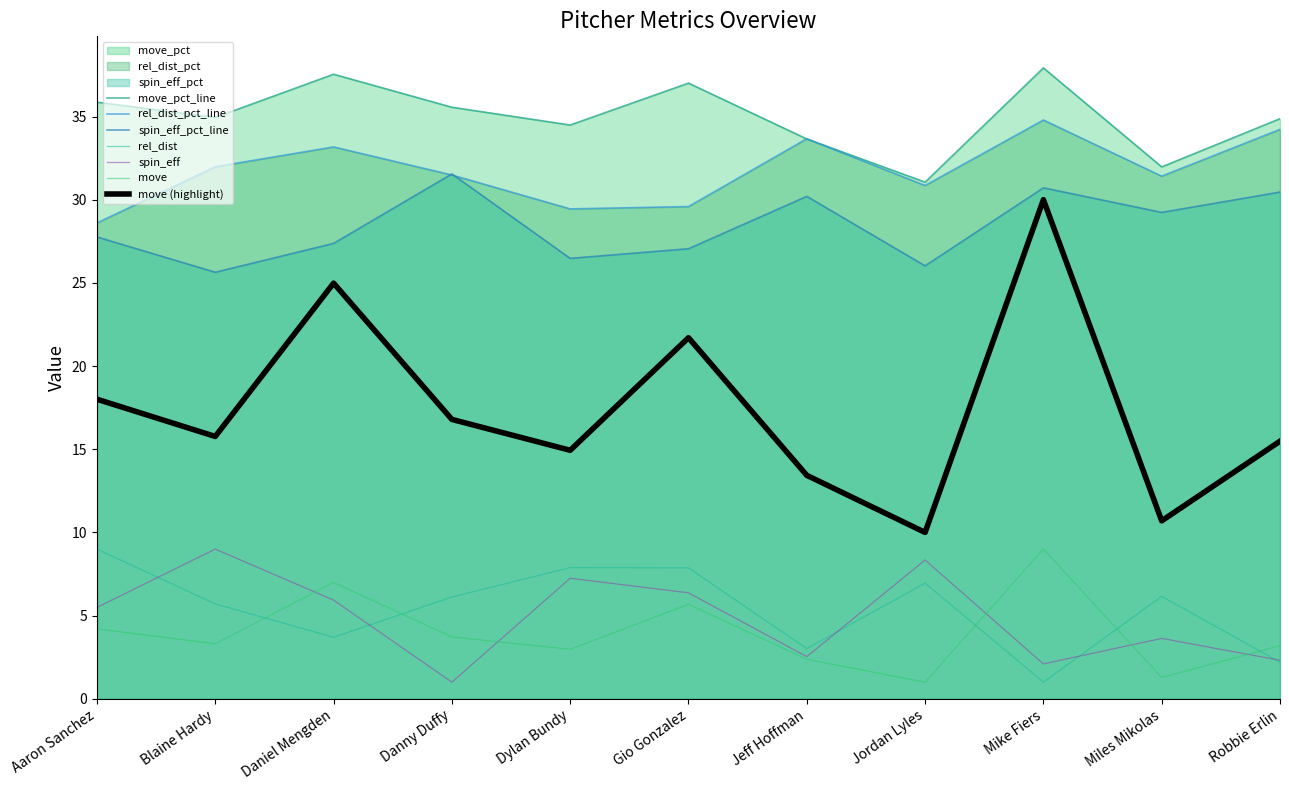

What is the difference between the highest and lowest values at Daniel Mengden?

33.8